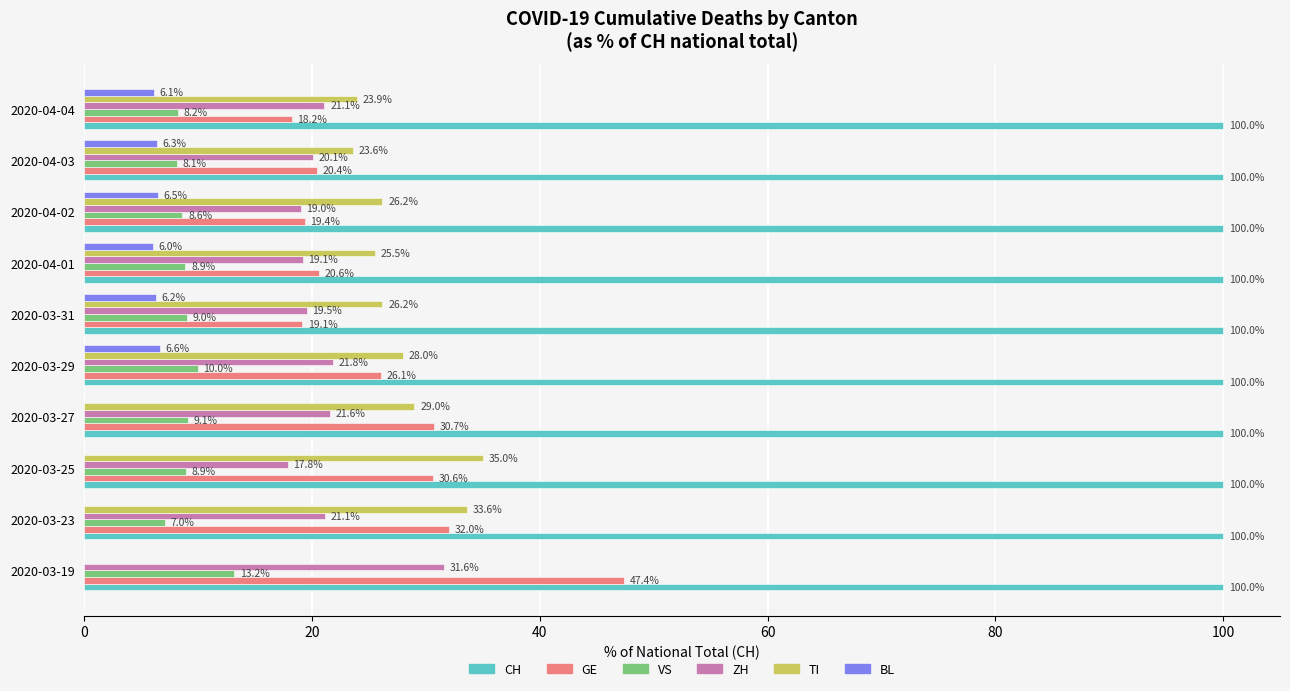

True or false: VS has a value of 4.0 at 2020-03-27.

False